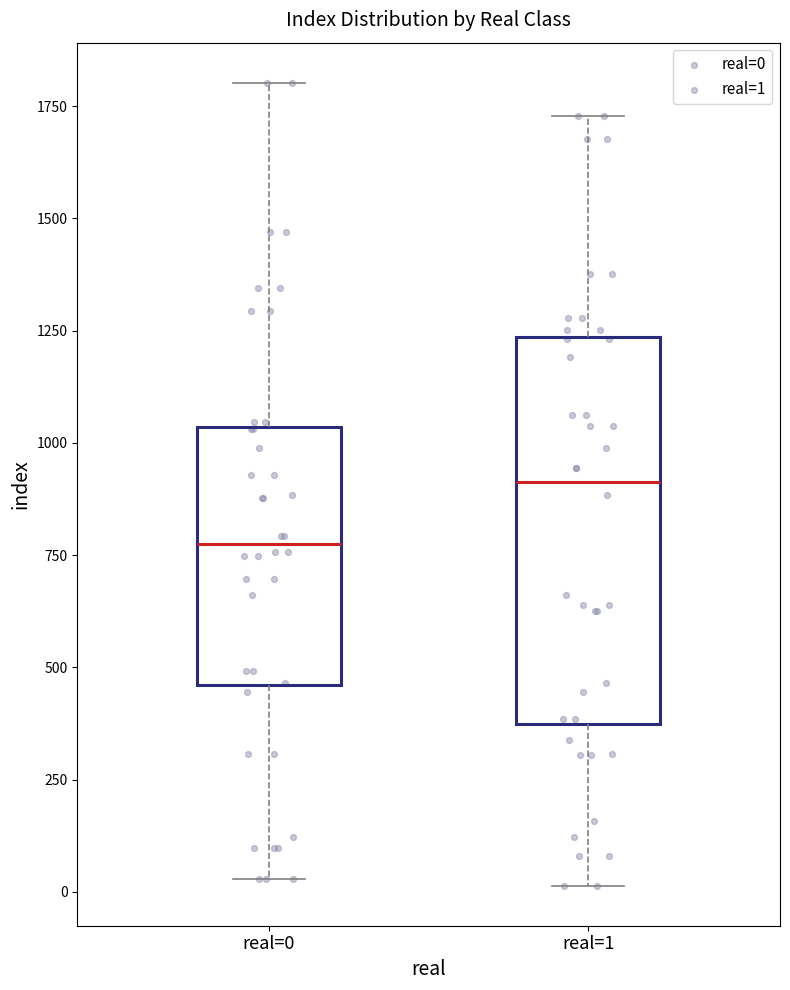

Which box's median line is the lowest?

real=0